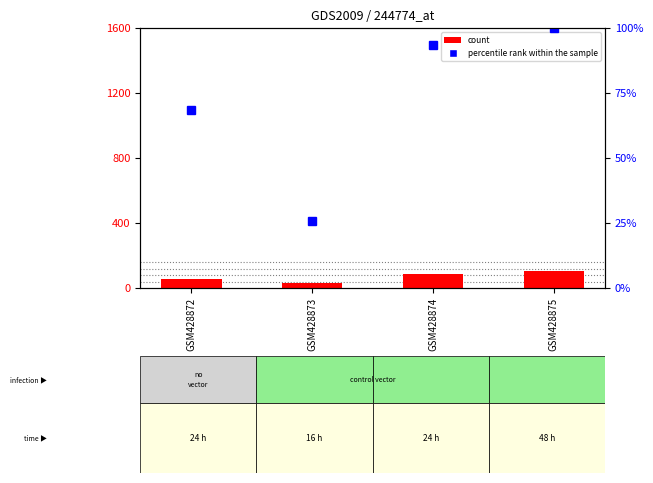

How many data points in count are above 88?

1